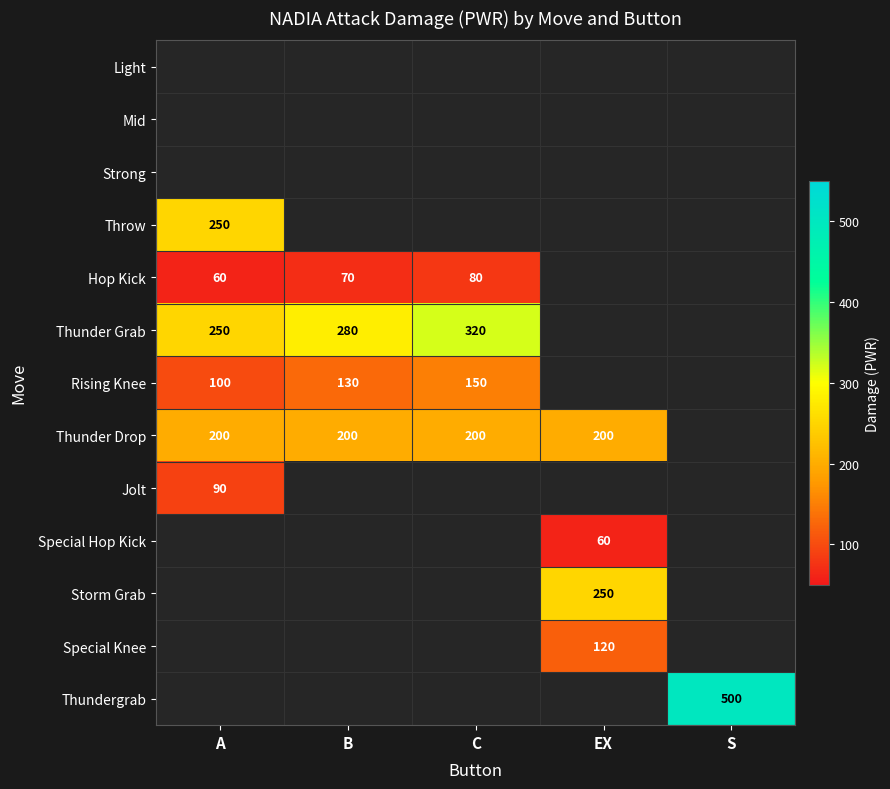

Which label corresponds to the smallest value in the chart?

A